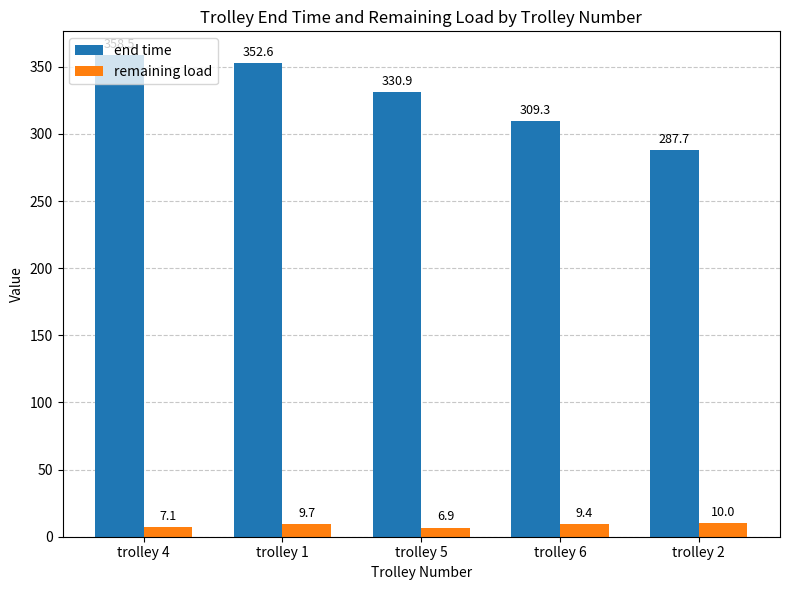

Is it true that end time equals 287.7 at trolley 2?

True